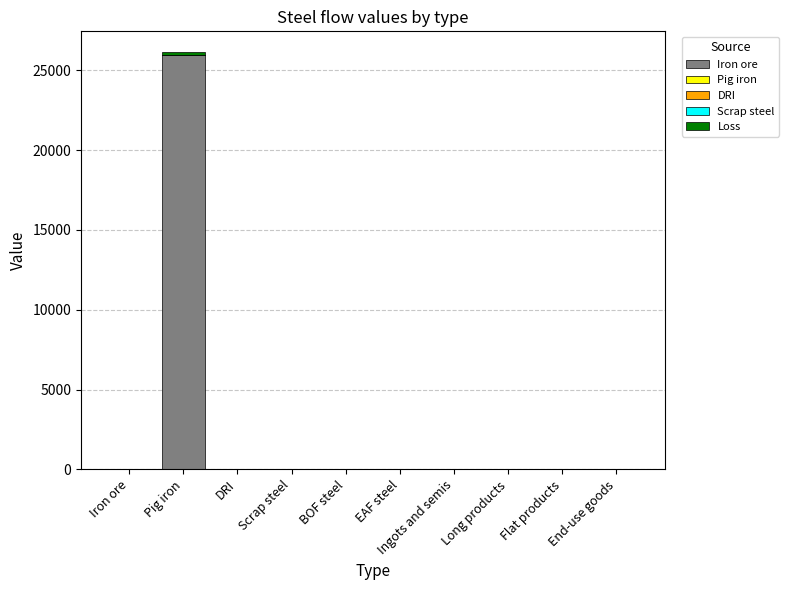

Are the bars horizontal?

No